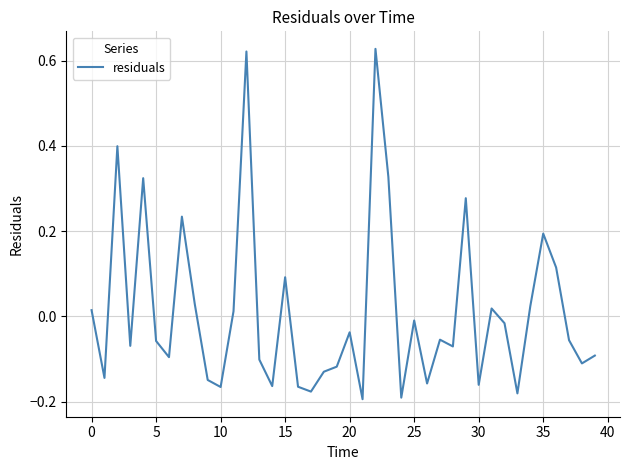

Reading left to right, what are all the values shown in this chart?

0.0	-0.1	0.4	-0.1	0.3	-0.1	-0.1	0.2	0.0	-0.1	-0.2	0.0	0.6	-0.1	-0.2	0.1	-0.2	-0.2	-0.1	-0.1	-0.0	-0.2	0.6	0.3	-0.2	-0.0	-0.2	-0.1	-0.1	0.3	-0.2	0.0	-0.0	-0.2	0.0	0.2	0.1	-0.1	-0.1	-0.1